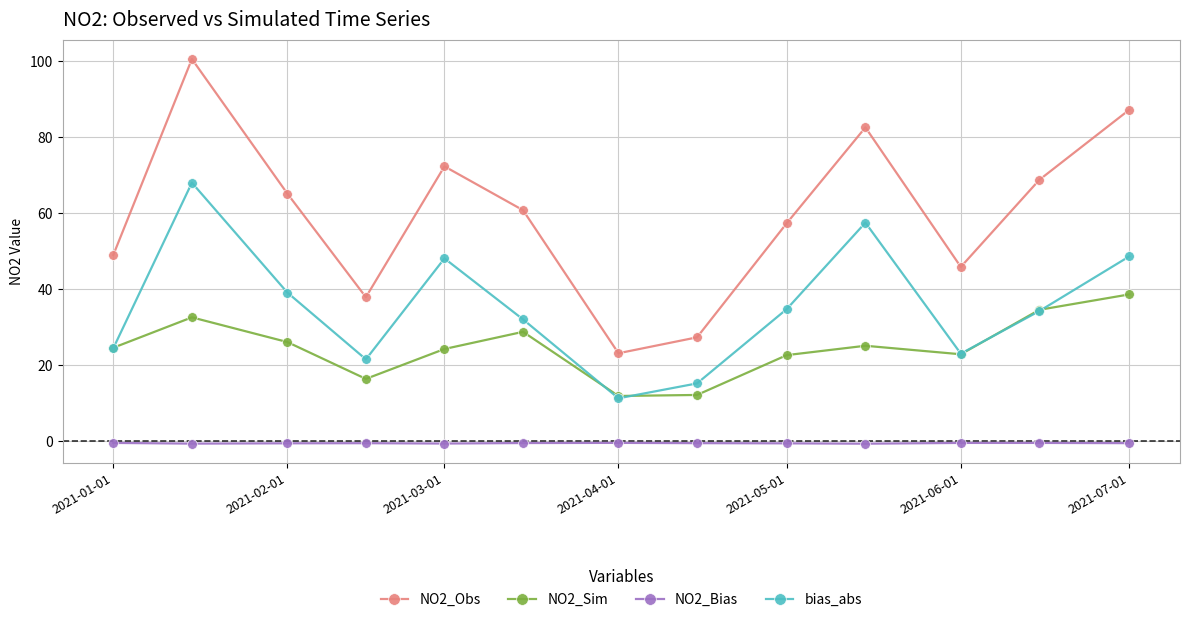

At how many categories does at least one series exceed 85?

2